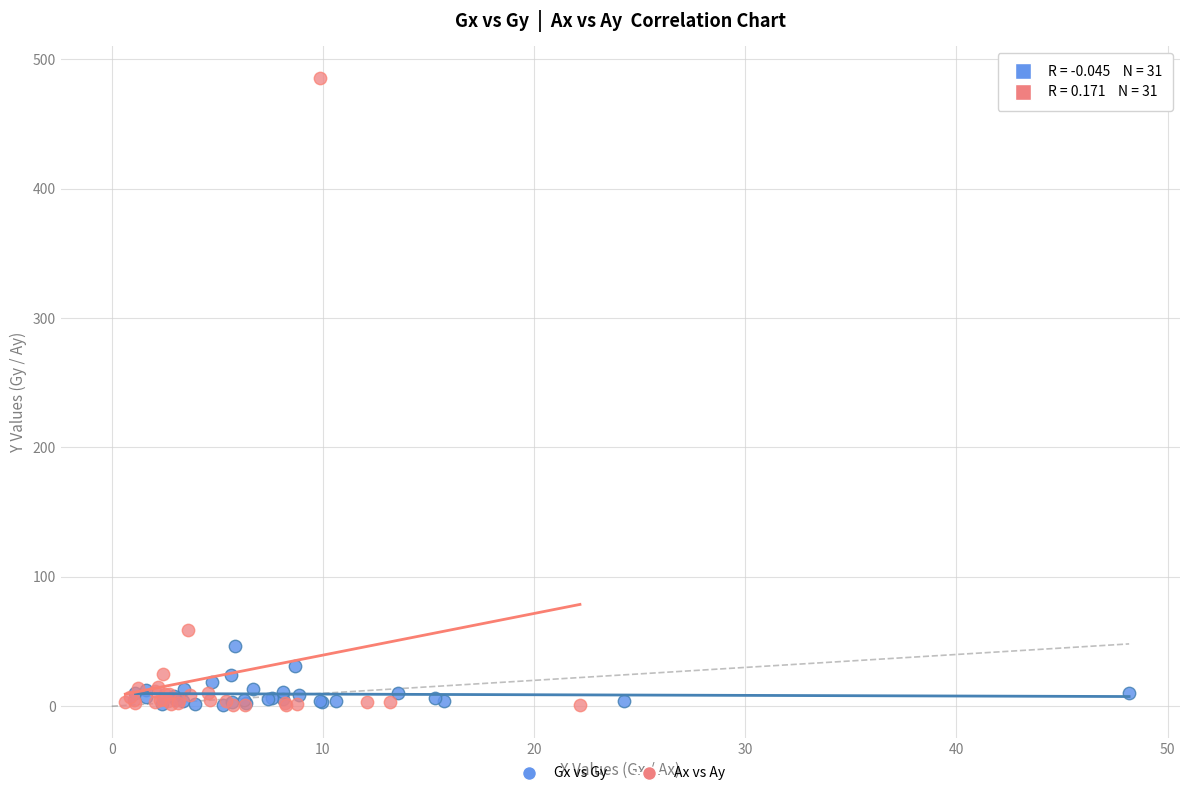

Which series reaches the maximum Y coordinate?

Ax vs Ay